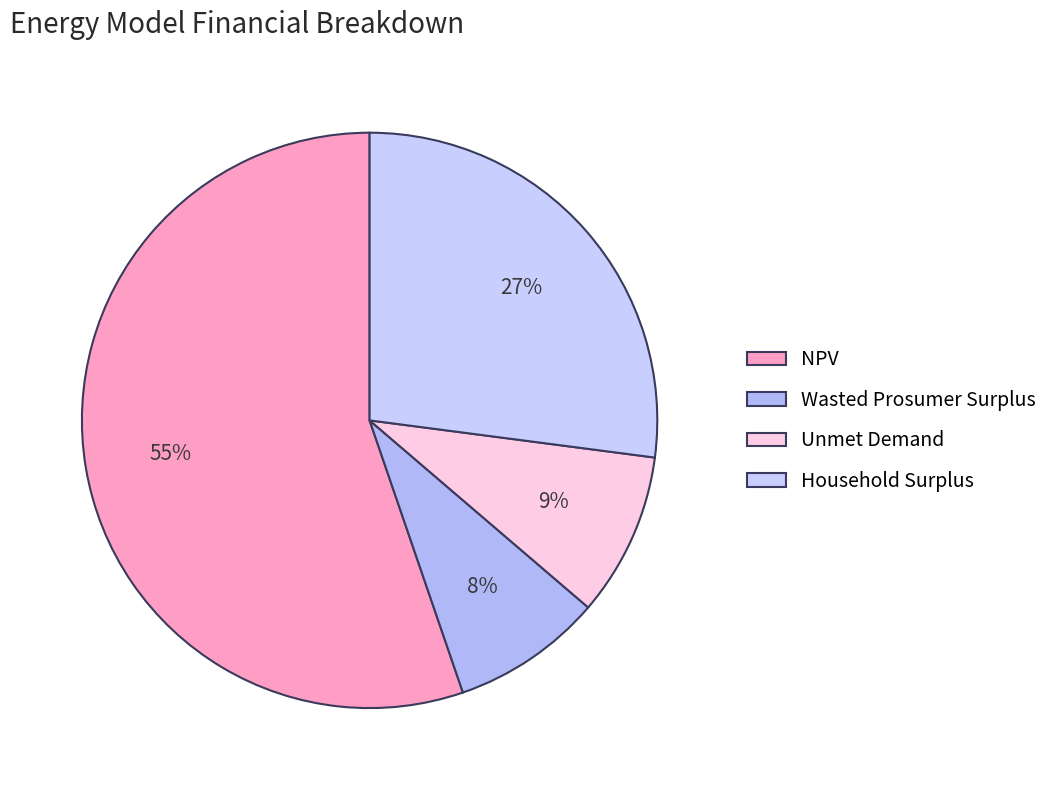

What percentage is the Wasted Prosumer Surplus slice, to the nearest percent?

8%